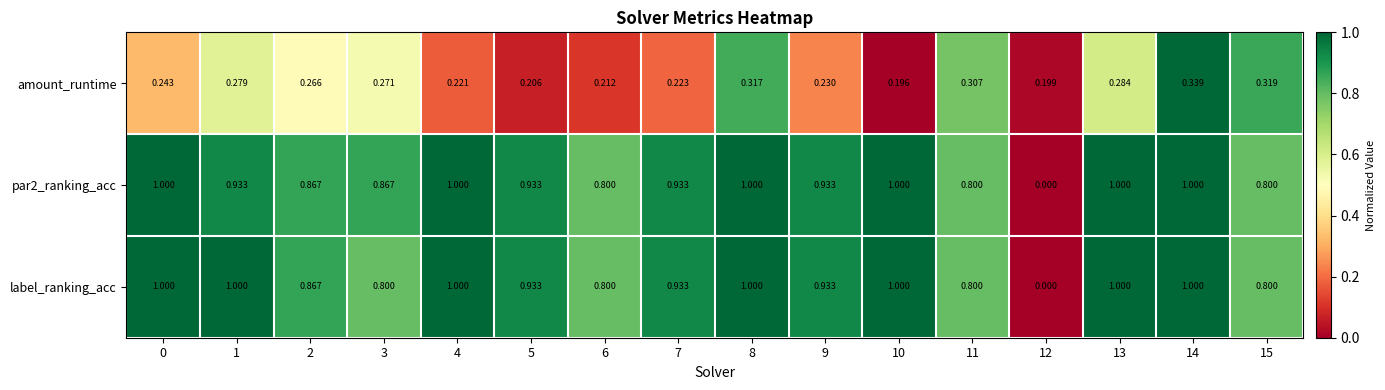

Is the value of par2_ranking_acc at 4 greater than the value of amount_runtime at 2?

Yes